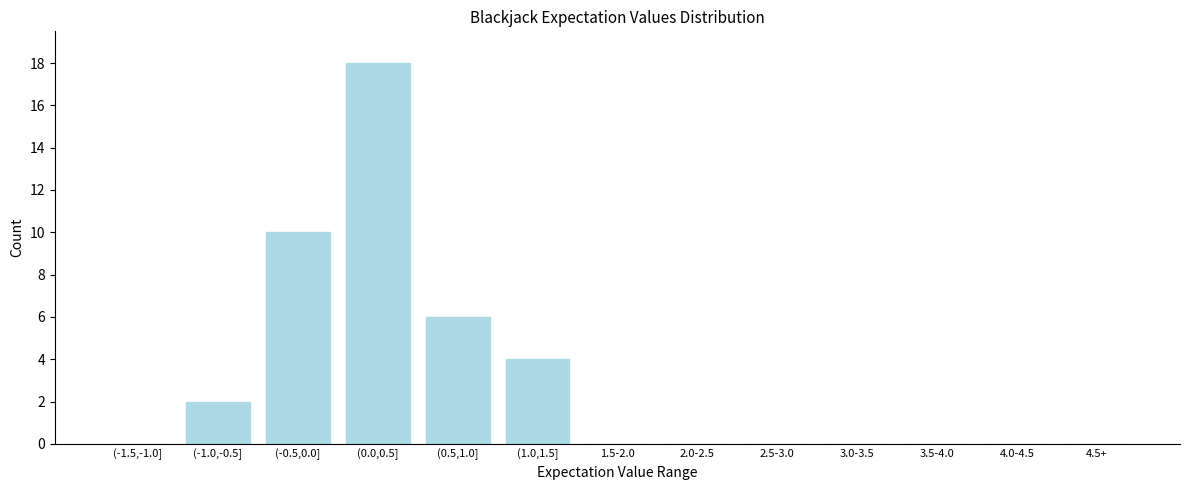

Reading left to right, what are all the values shown in this chart?

(-1.5,-1.0]=0	(-1.0,-0.5]=2	(-0.5,0.0]=10	(0.0,0.5]=18	(0.5,1.0]=6	(1.0,1.5]=4	1.5-2.0=0	2.0-2.5=0	2.5-3.0=0	3.0-3.5=0	3.5-4.0=0	4.0-4.5=0	4.5+=0